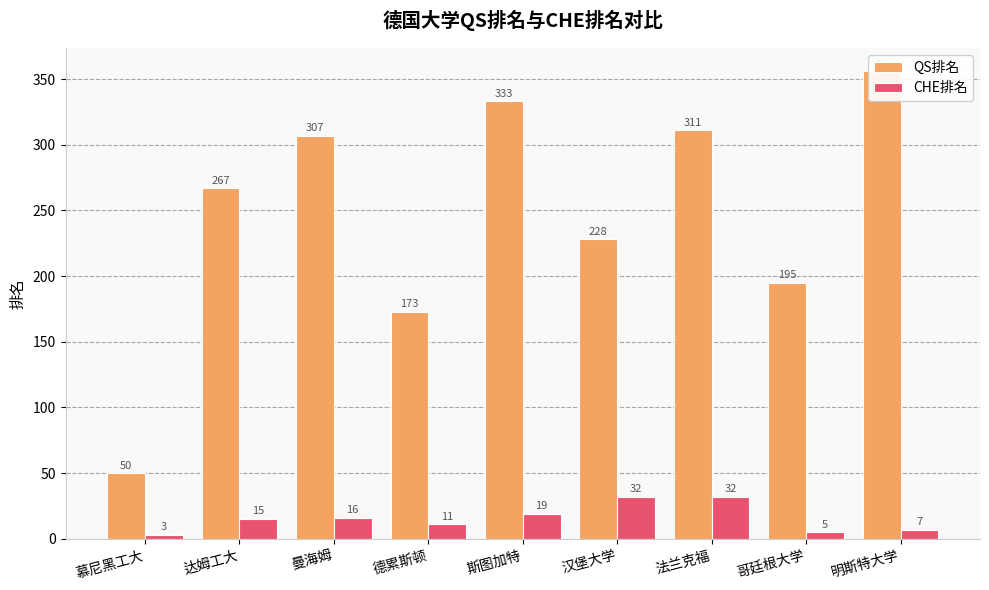

Which label corresponds to the largest value in the chart?

明斯特大学